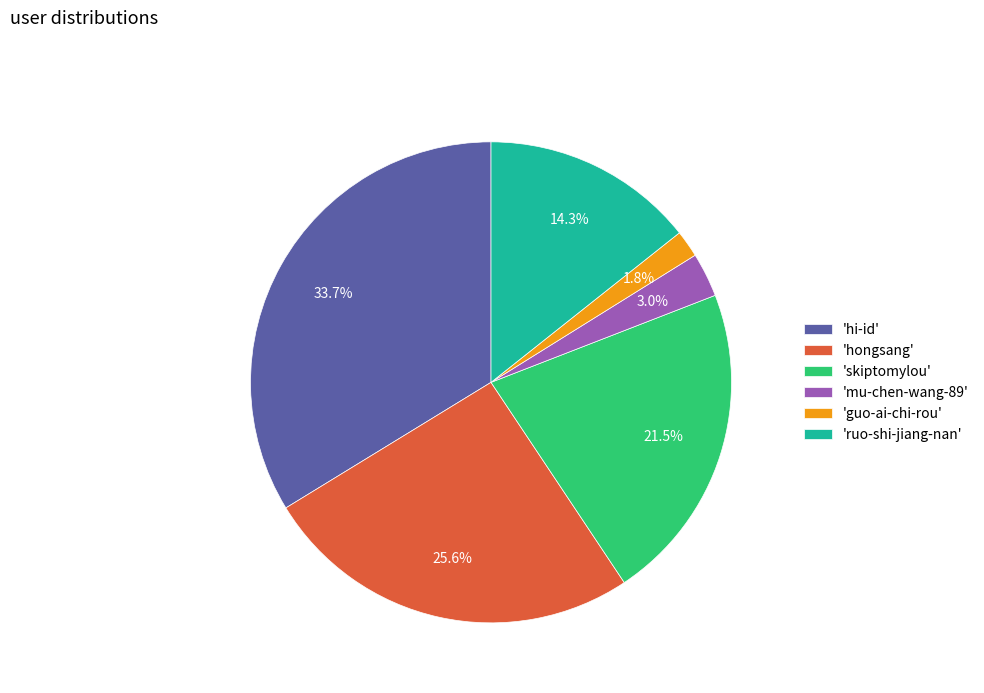

Which has a higher value, 'guo-ai-chi-rou' or 'hi-id'?

'hi-id'